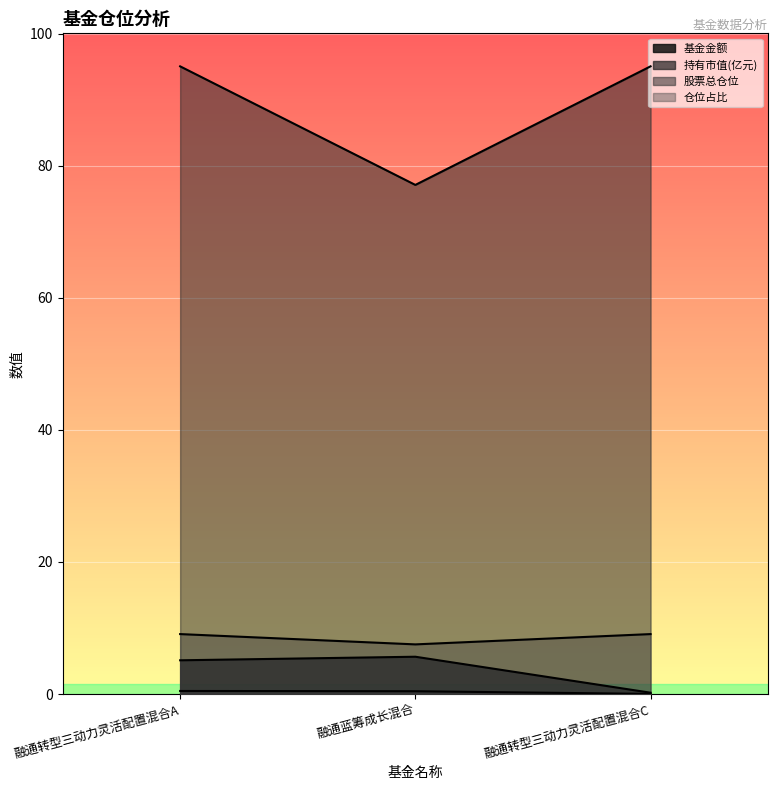

The 仓位占比 series shows 7.5 at 融通蓝筹成长混合. True or false?

True